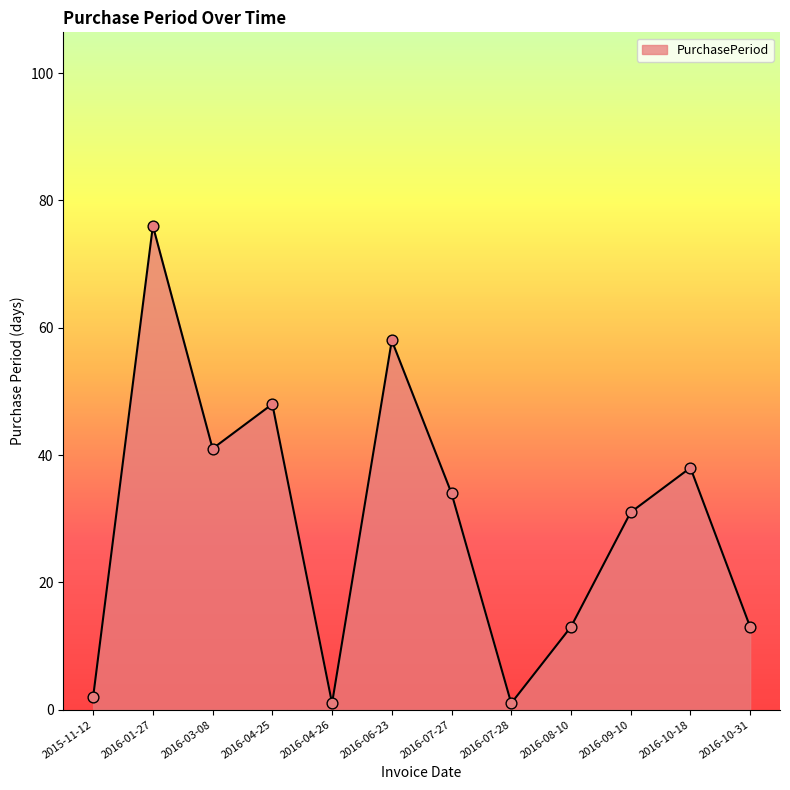

What is the ratio of the value at 2016-08-10 to the value at 2016-04-26?

13.0